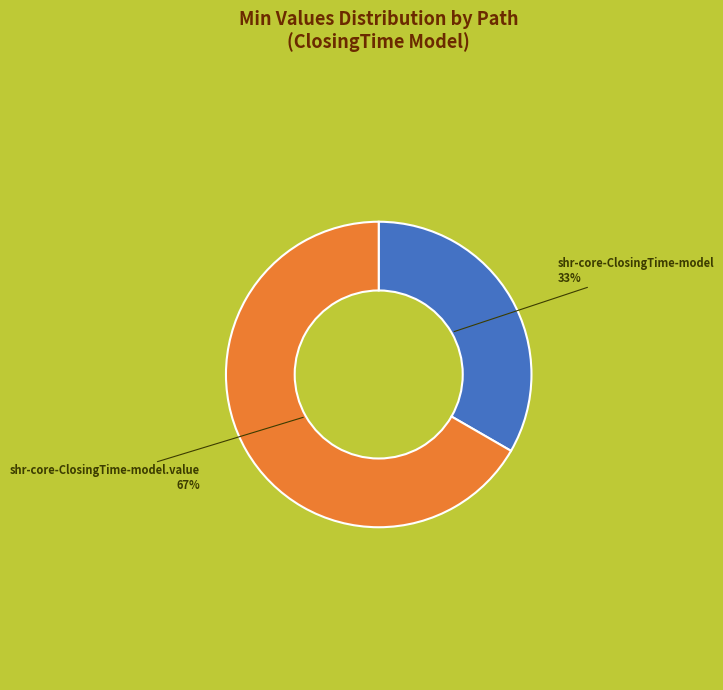

To the nearest percent, what is the average slice percentage?

50%